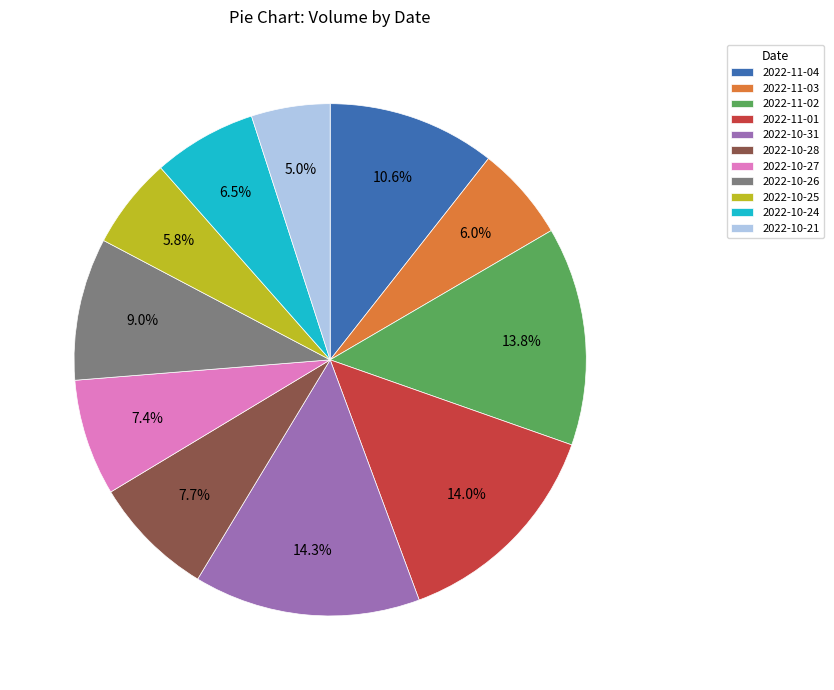

The 2022-11-02 slice represents 14% of the pie. True or false?

True